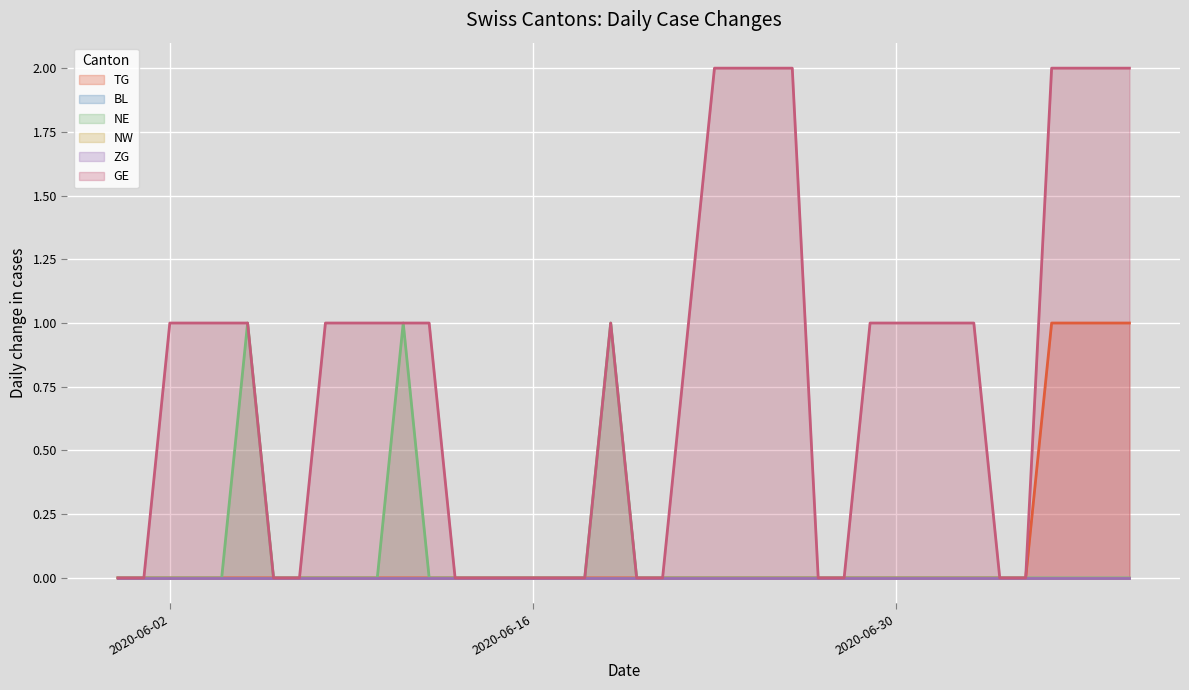

True or false: NE has a value of 0 at 2020-06-16.

False